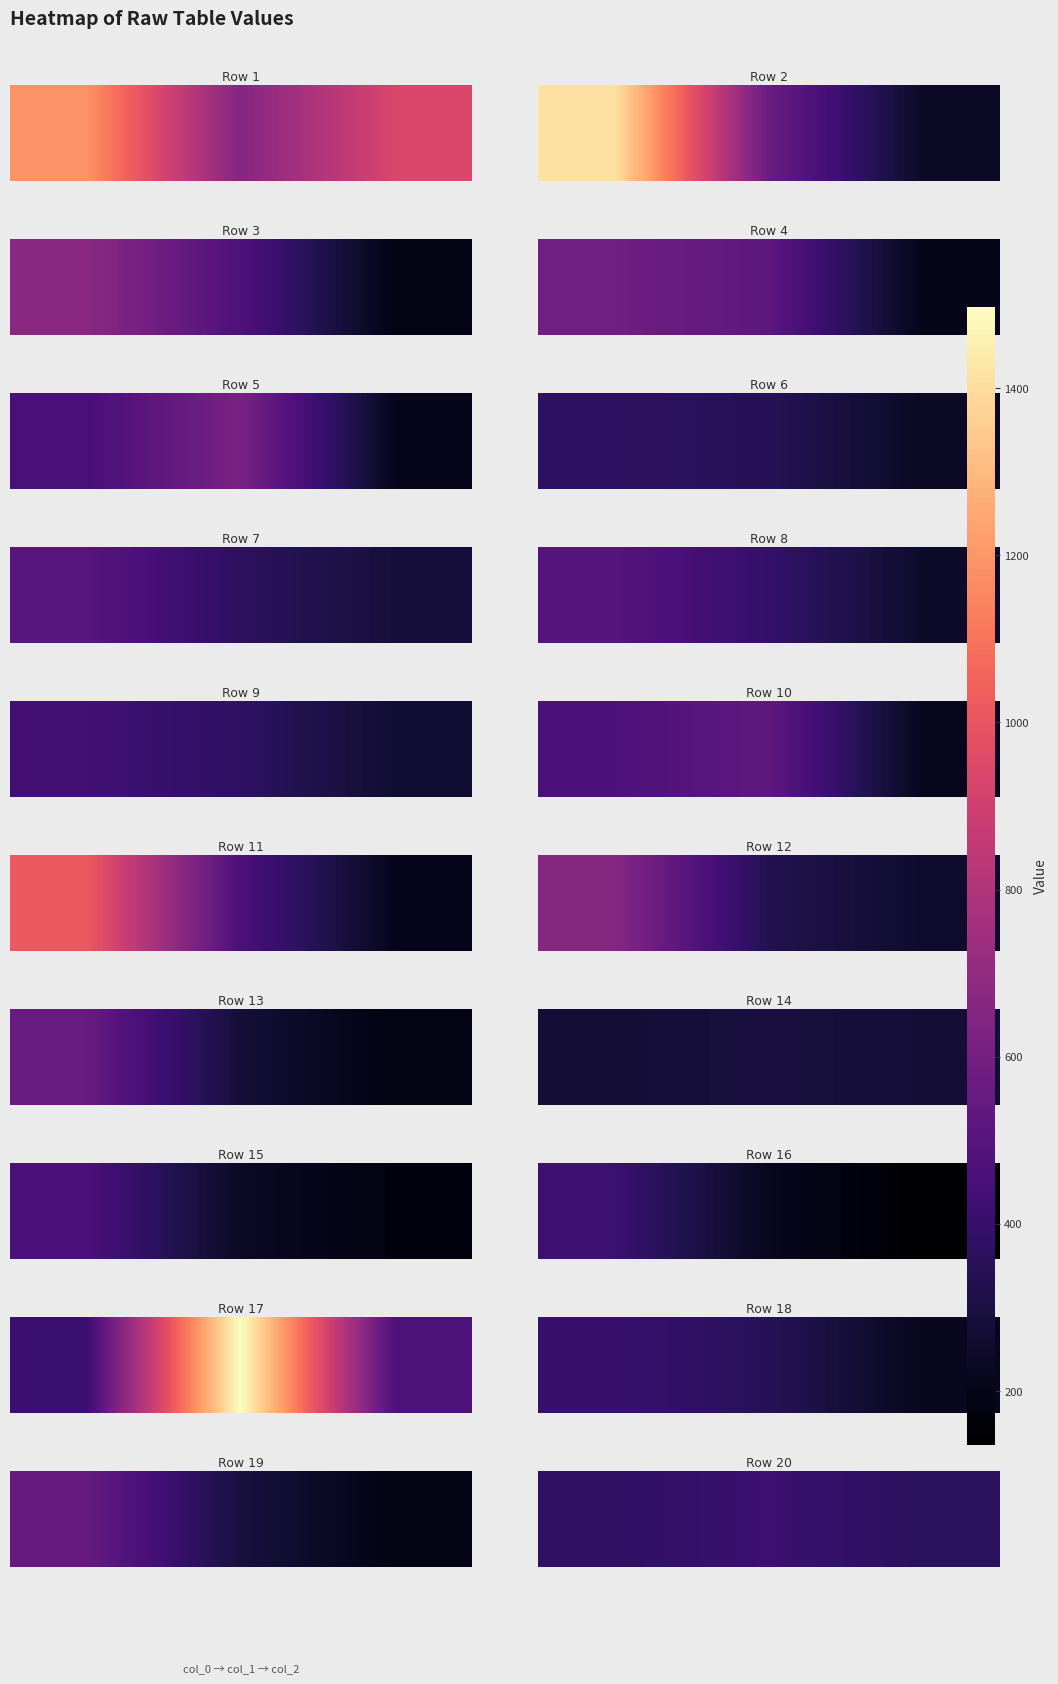

List the labels in order of value, largest first.

1, 0, 2